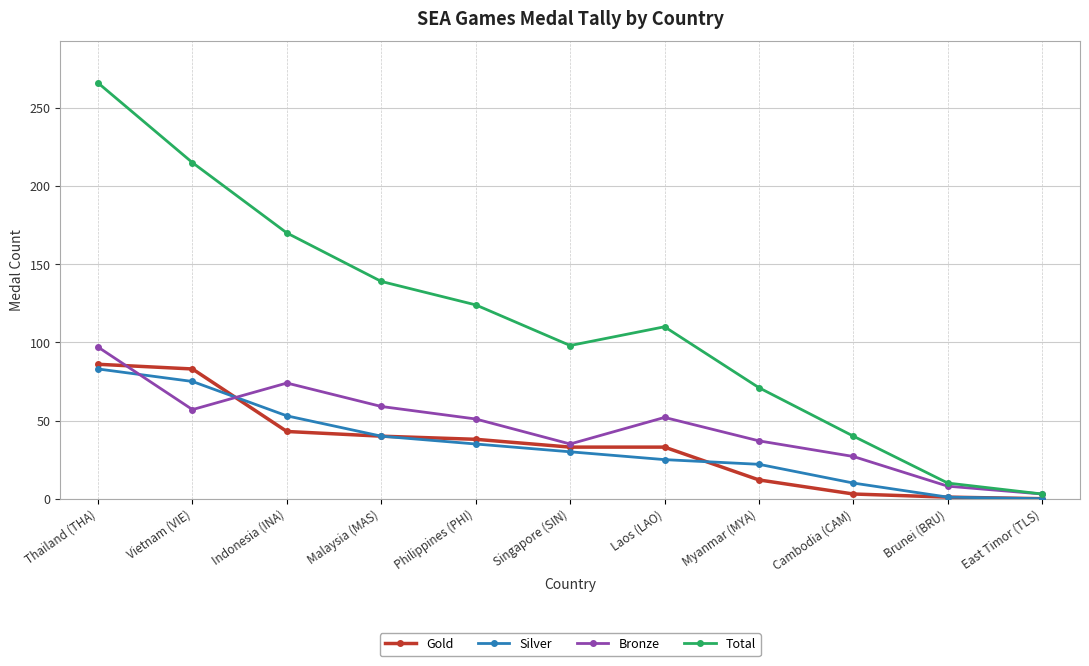

Which series has the widest spread of values?

Total